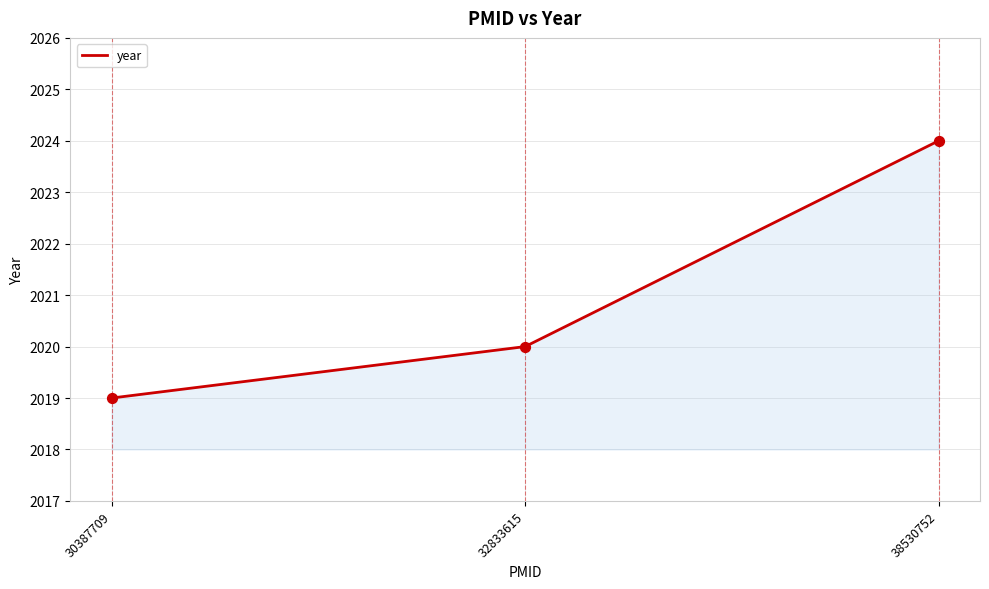

Approximately how many times larger is the value at 32833615 compared to 38530752?

1.0